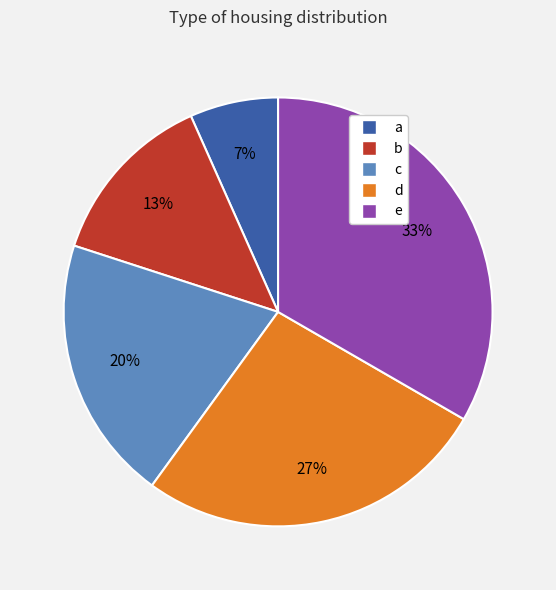

How many slices are in this pie chart?

5